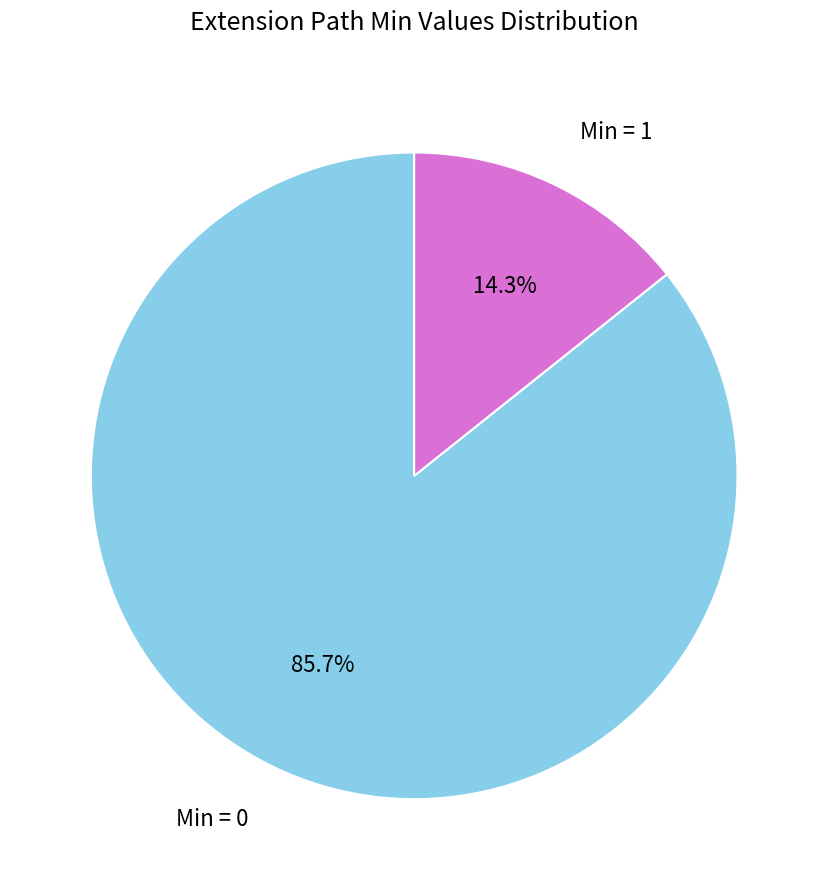

Is there any slice that represents more than half of the pie?

Yes